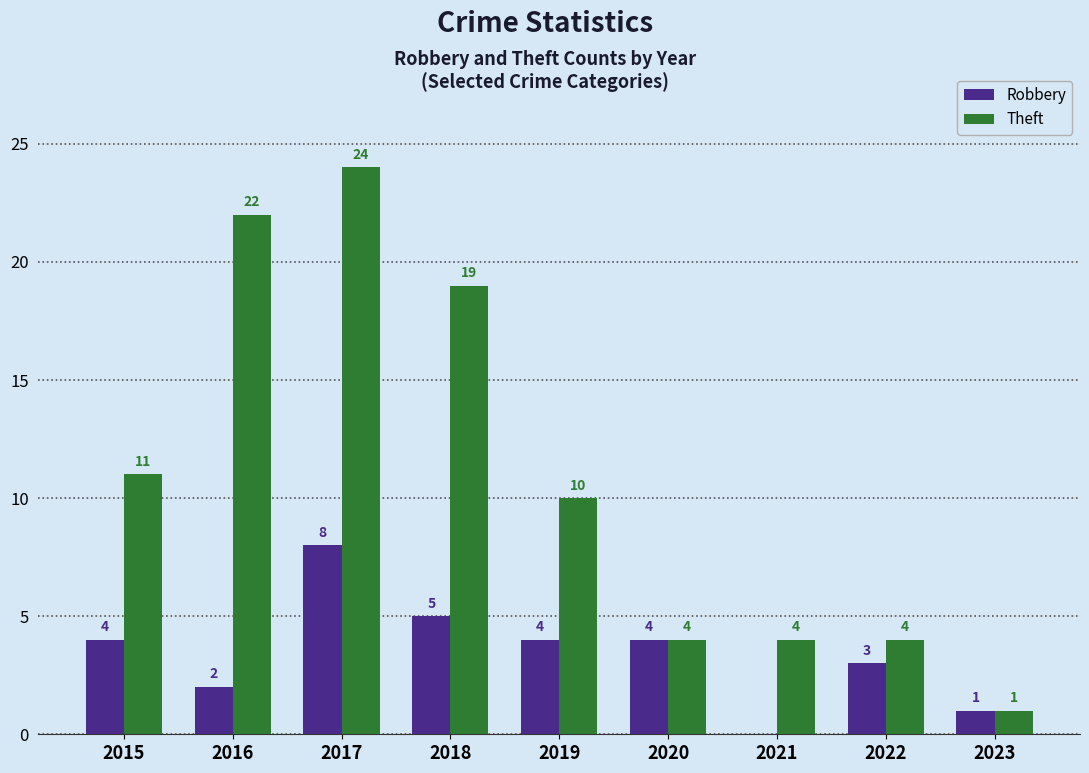

Where is Theft nearest to the value 12?

2015